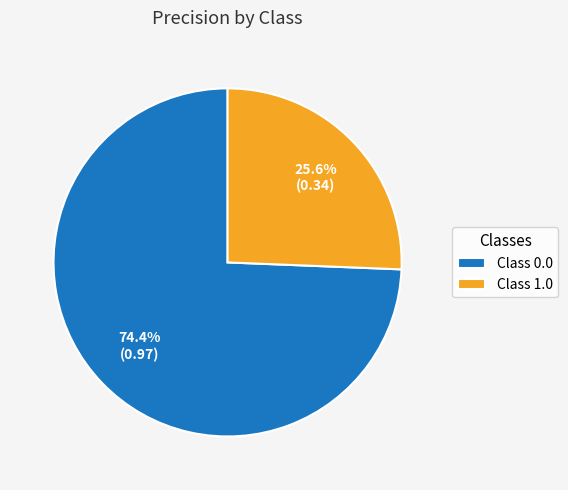

How many slices are in this pie chart?

2